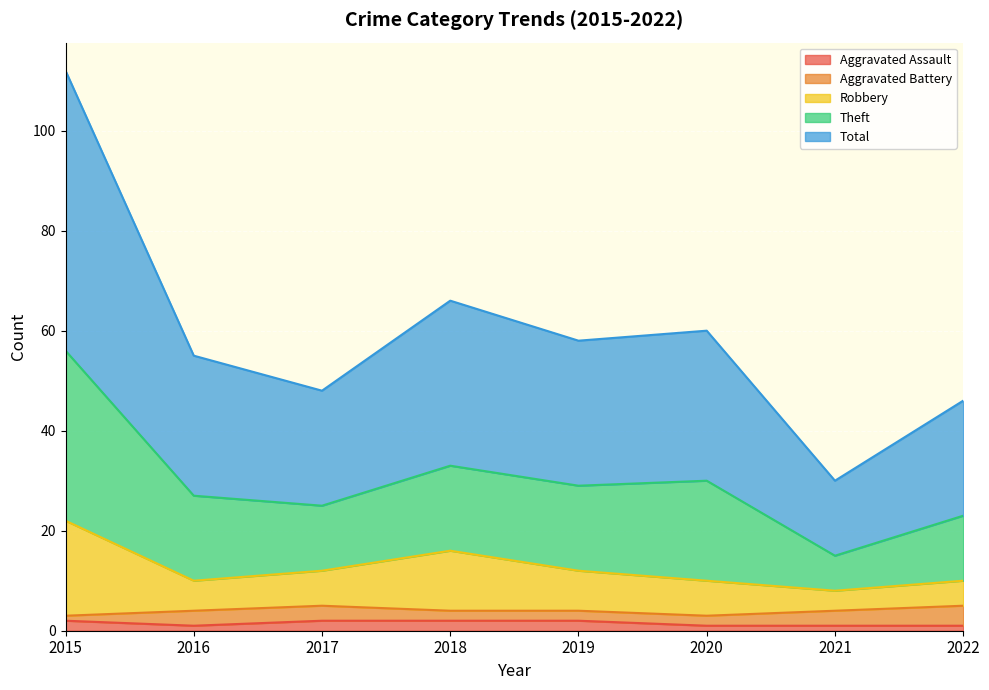

Is it true that Total equals 23 at 2022?

True